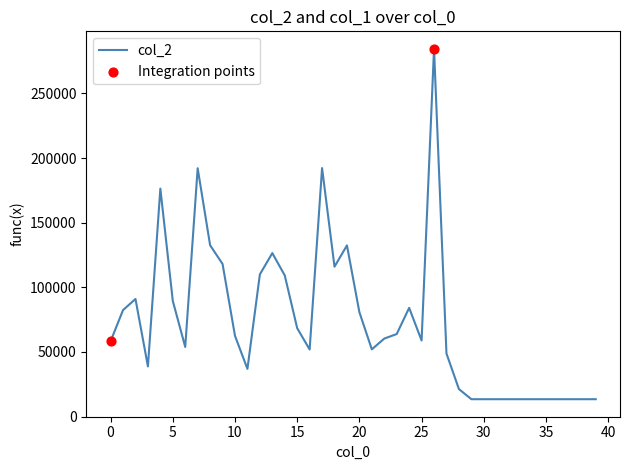

What is the maximum value shown in the chart?

284423